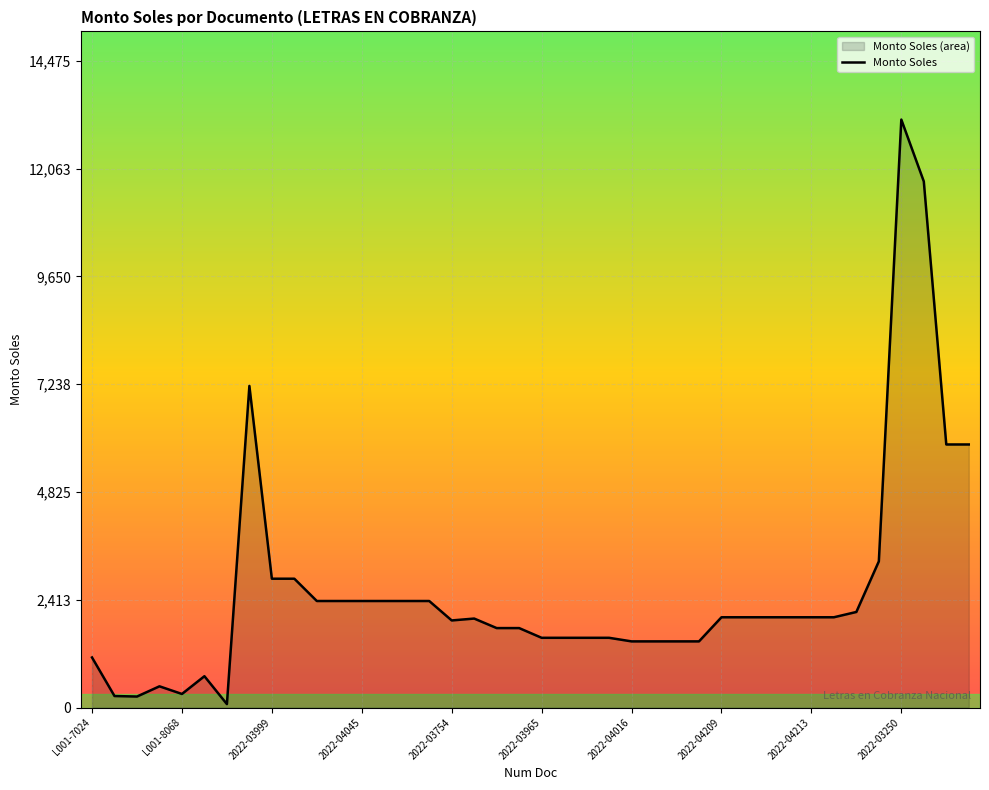

How many points are lower than both their immediate neighbors (excluding endpoints)?

6